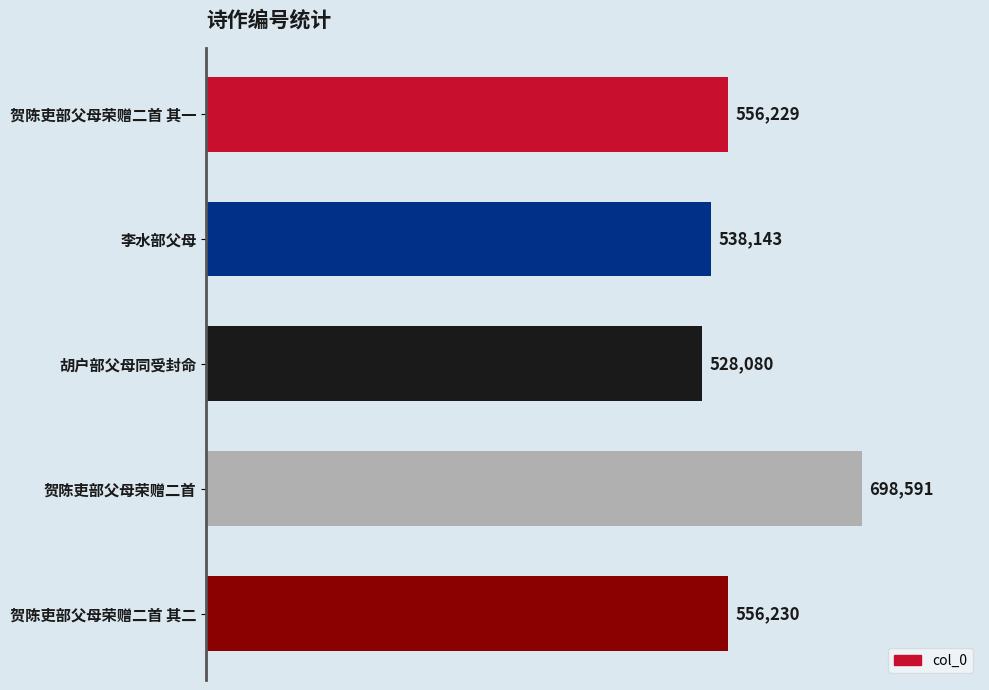

Does the chart contain stacked bars?

No